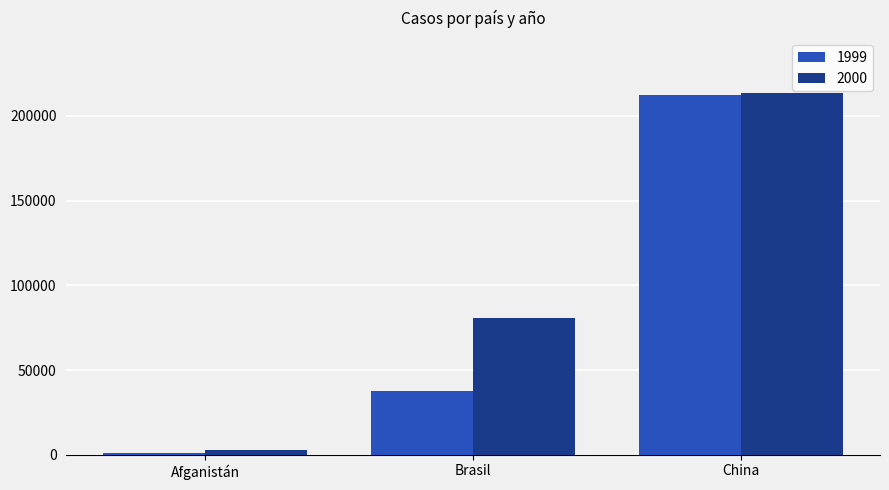

Which category has the lowest value across all series?

Afganistán